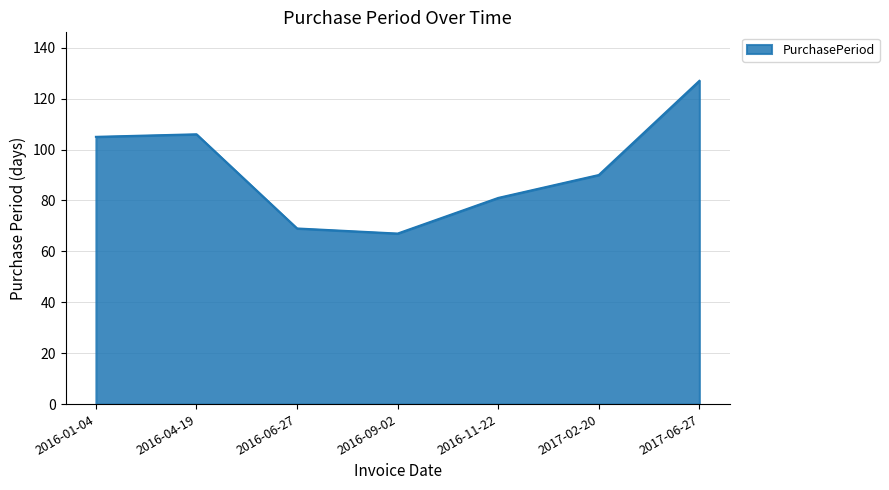

Reading left to right, transcribe all the data shown in this chart.

2016-01-04=105	2016-04-19=106	2016-06-27=69	2016-09-02=67	2016-11-22=81	2017-02-20=90	2017-06-27=127